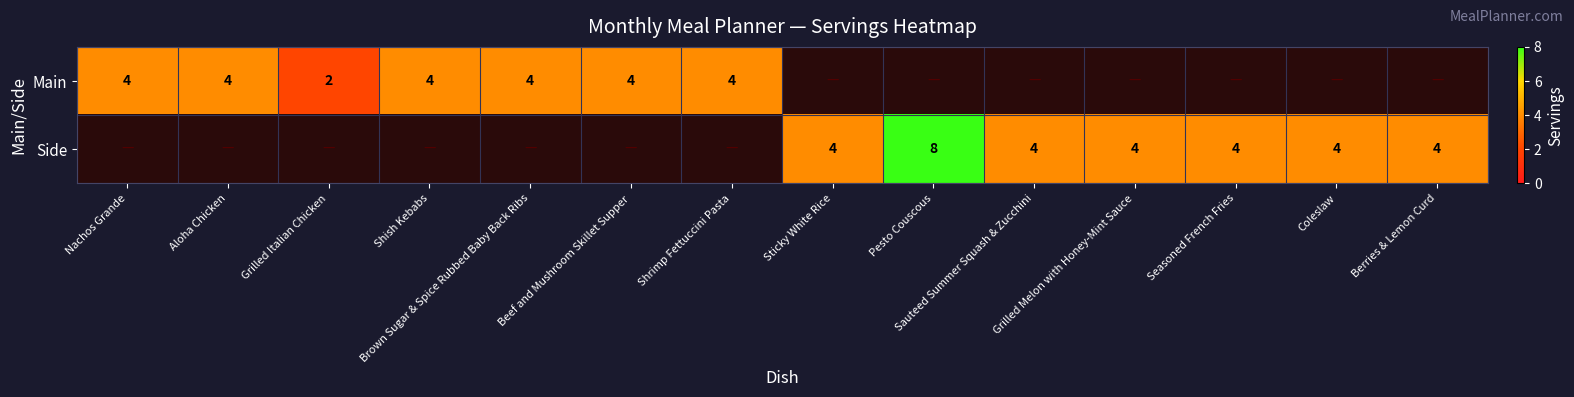

True or false: Main has a value of 4 at Shrimp Fettuccini Pasta.

True